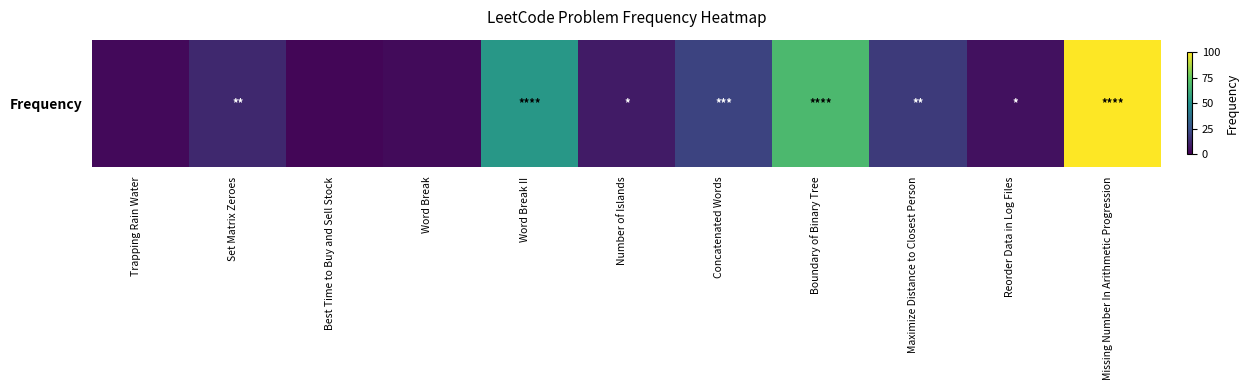

What is the change in value from Word Break II to Concatenated Words?

-32.4